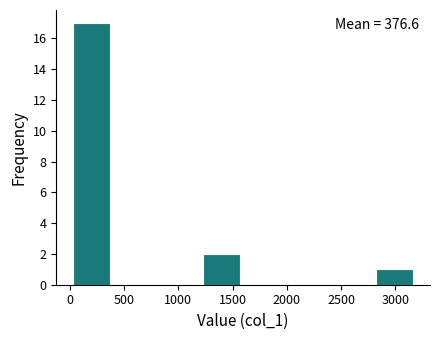

Over which range of the x-axis is the bar tallest?

0 to 400